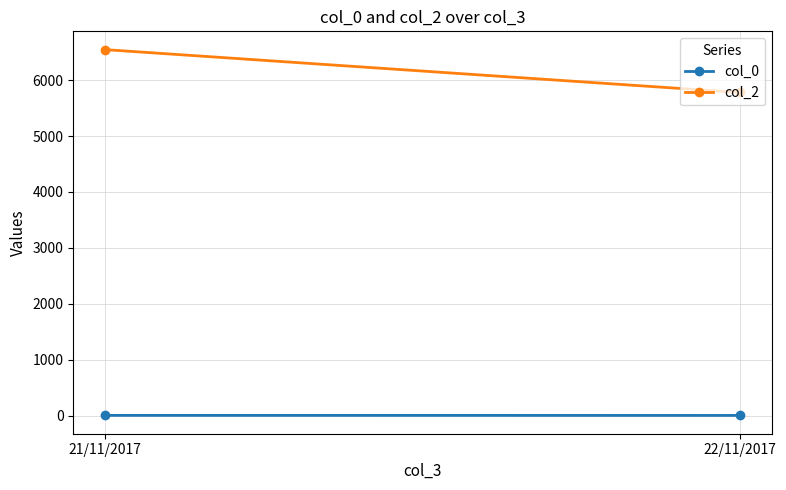

List the labels in order of col_0 value, smallest first.

22/11/2017, 21/11/2017